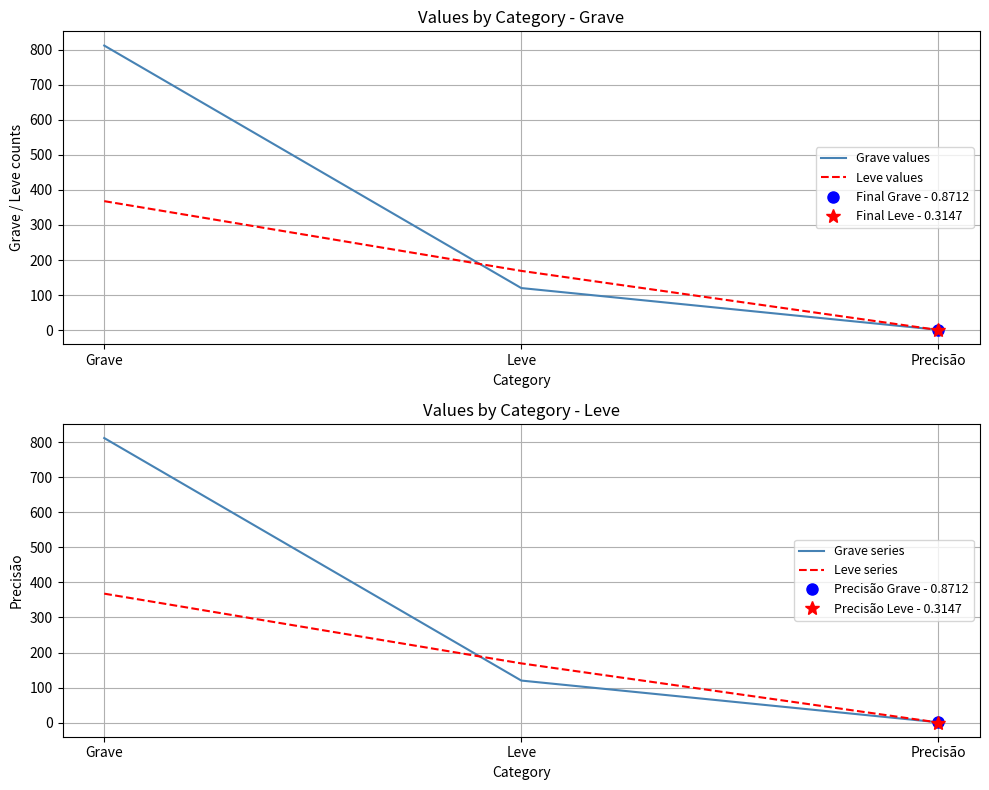

What is the value of the Grave series point at the 3rd from the left?

0.9